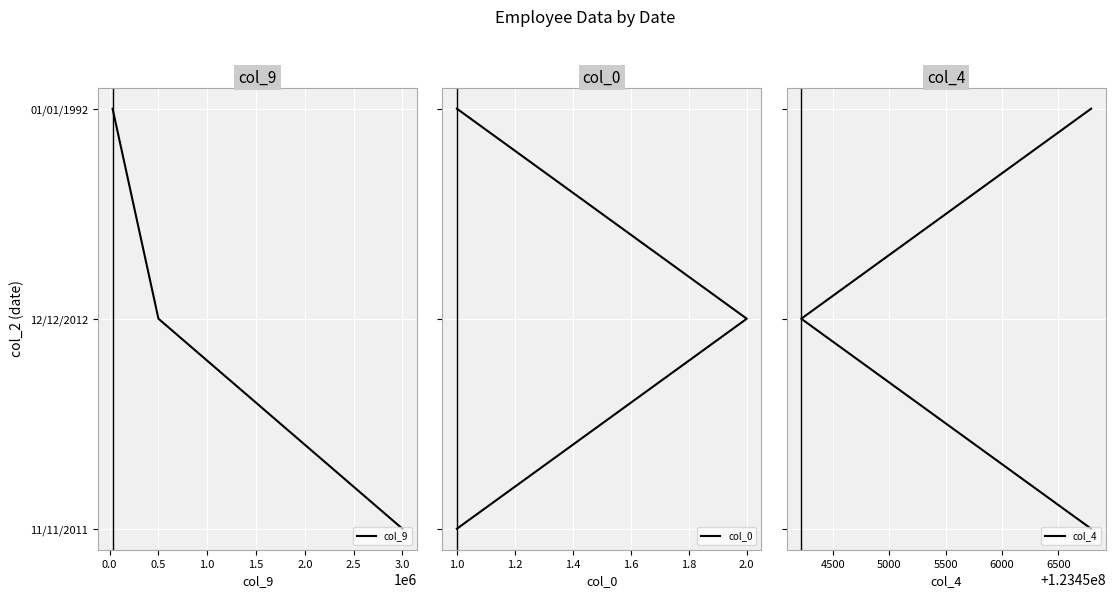

Read the col_0 value at 1.0.

2